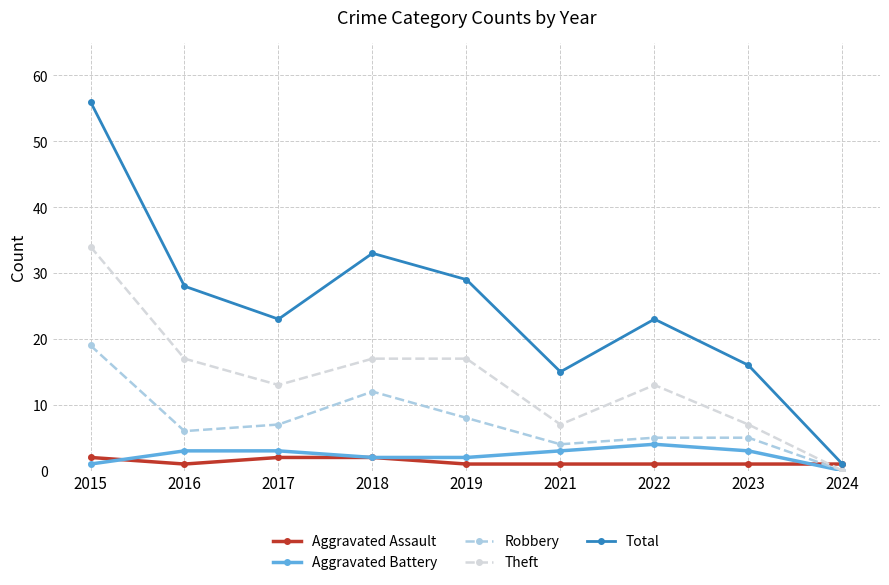

At which category does Robbery reach its first local peak?

2018